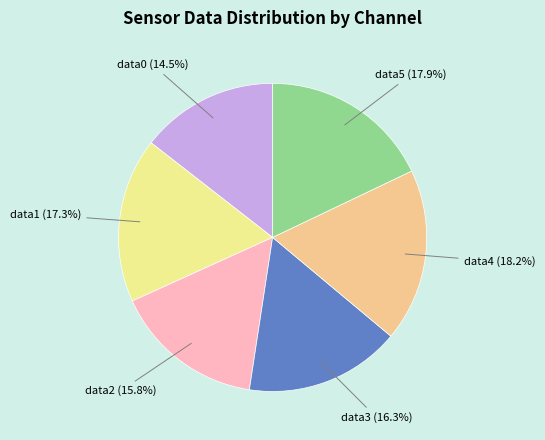

Does any single category account for the majority?

No